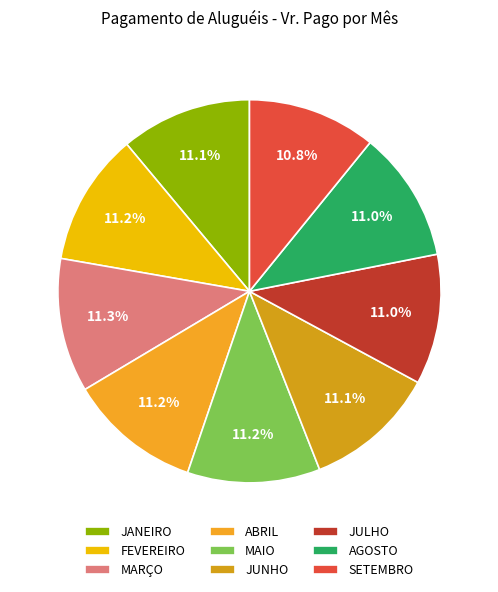

Does MARÇO represent more than half of the total?

No